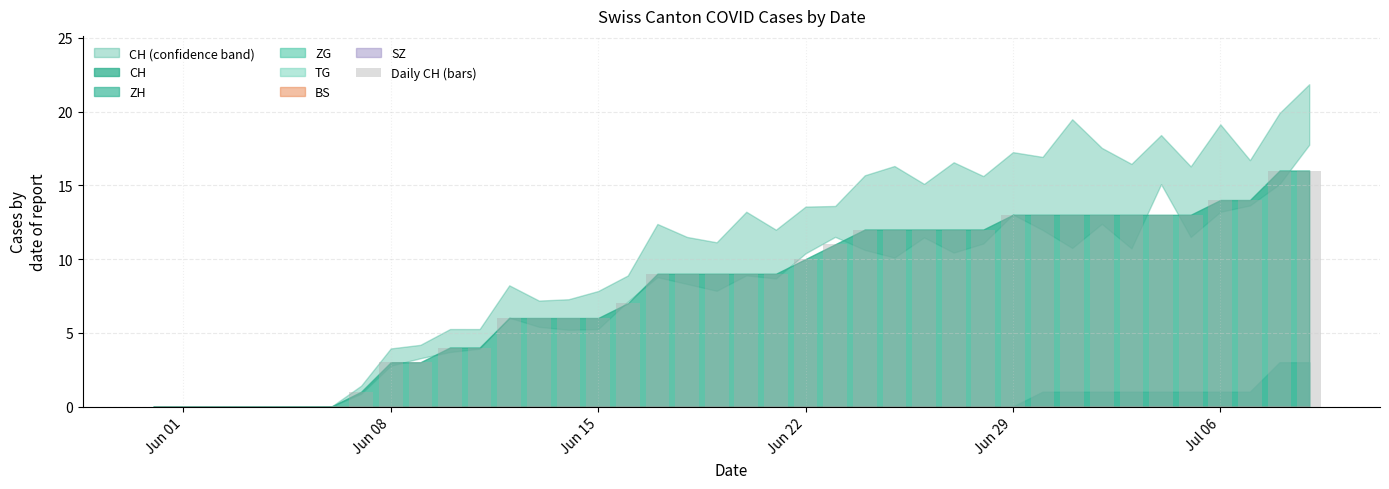

Does the chart contain stacked bars?

No